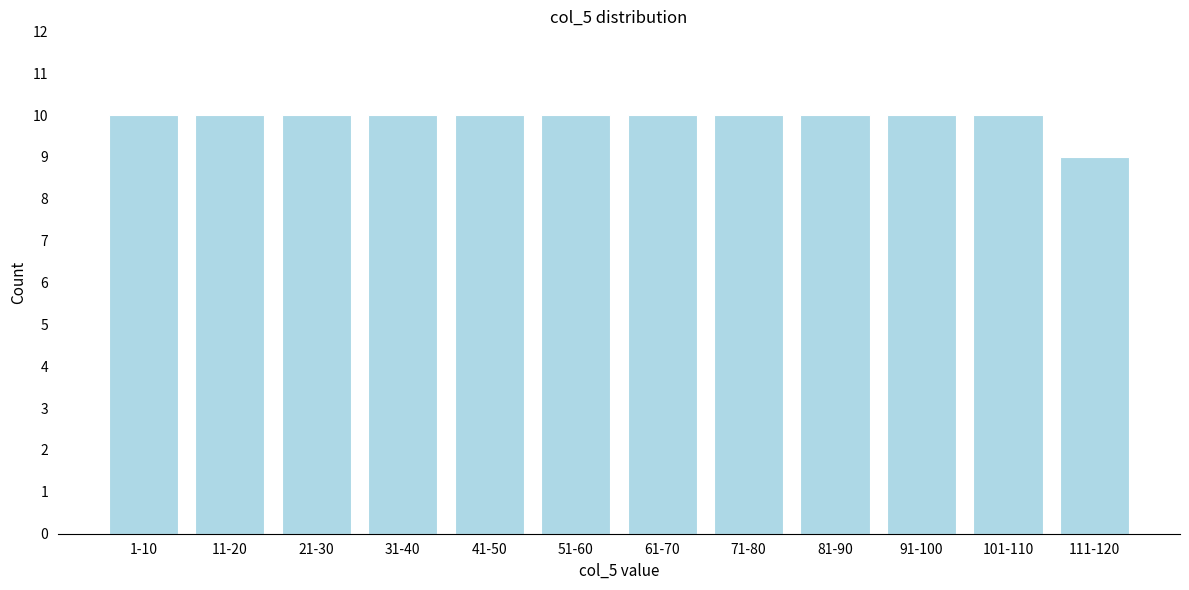

Reading left to right, what are all the values shown in this chart?

1-10=10	11-20=10	21-30=10	31-40=10	41-50=10	51-60=10	61-70=10	71-80=10	81-90=10	91-100=10	101-110=10	111-120=9